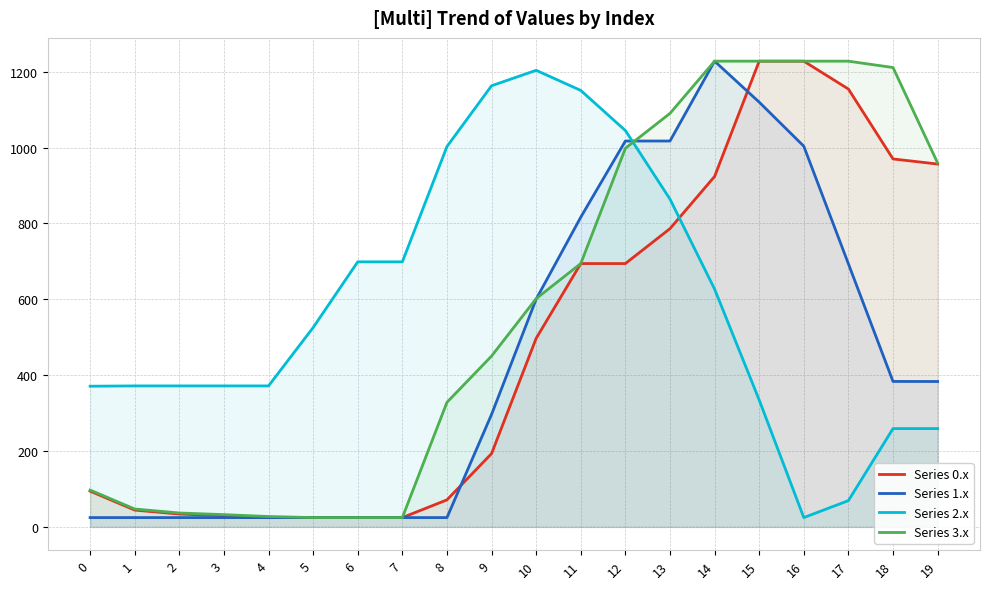

The value of Series 0.x at 0 is 149.7. True or false?

False